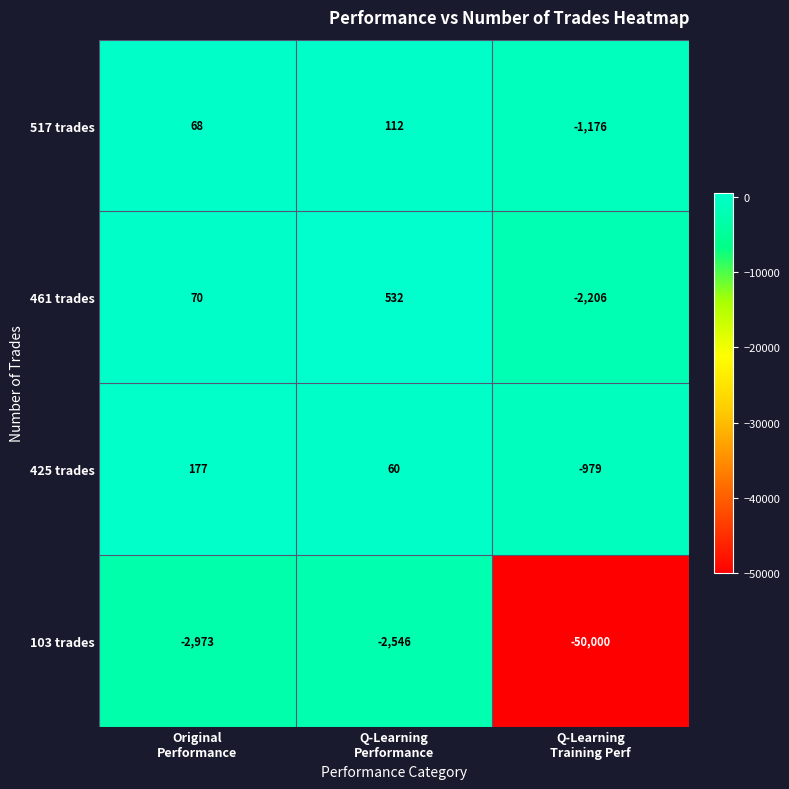

Count the number of categories in the chart.

3